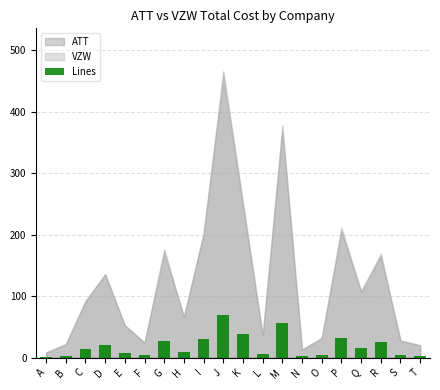

What is the approximate value at D?

20.3